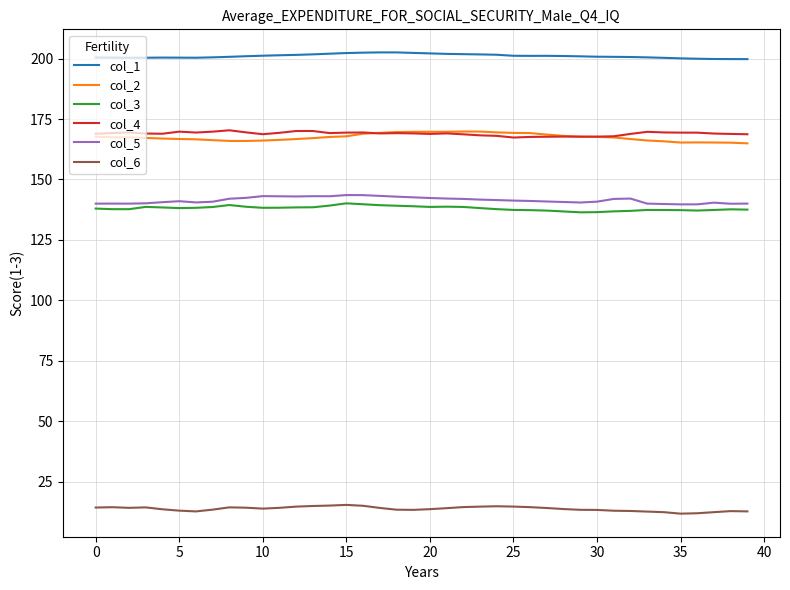

What is the lowest value of the col_1 series?

199.8